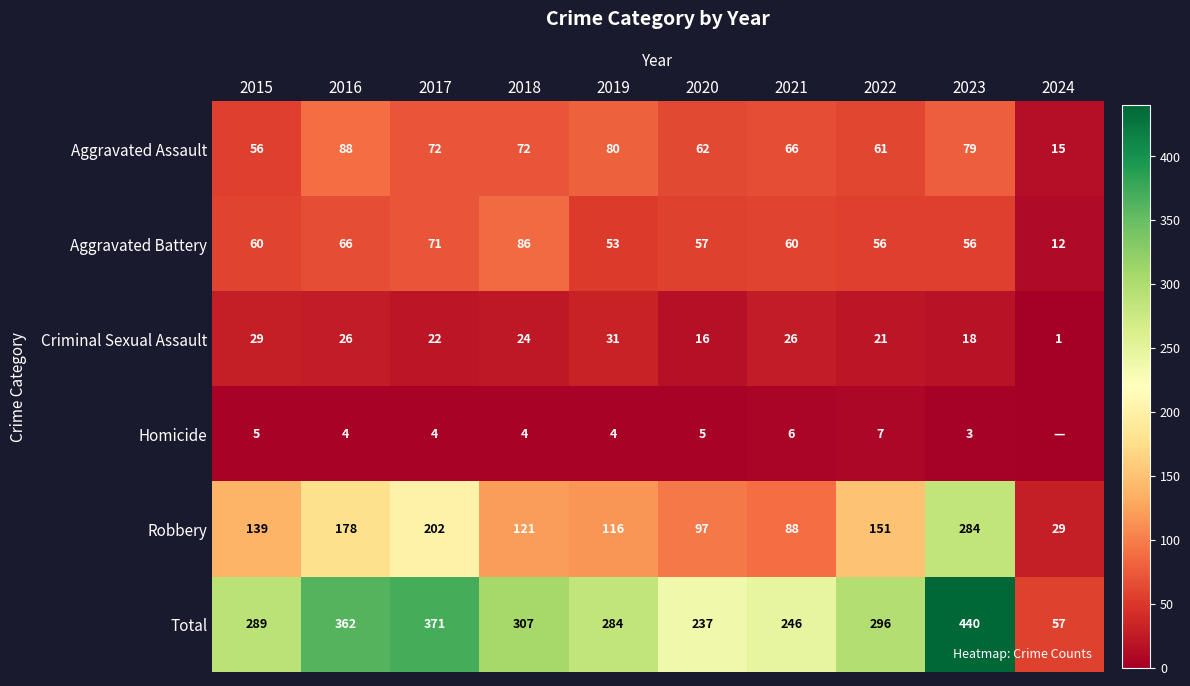

What is the approximate value of Criminal Sexual Assault at 2023?

18